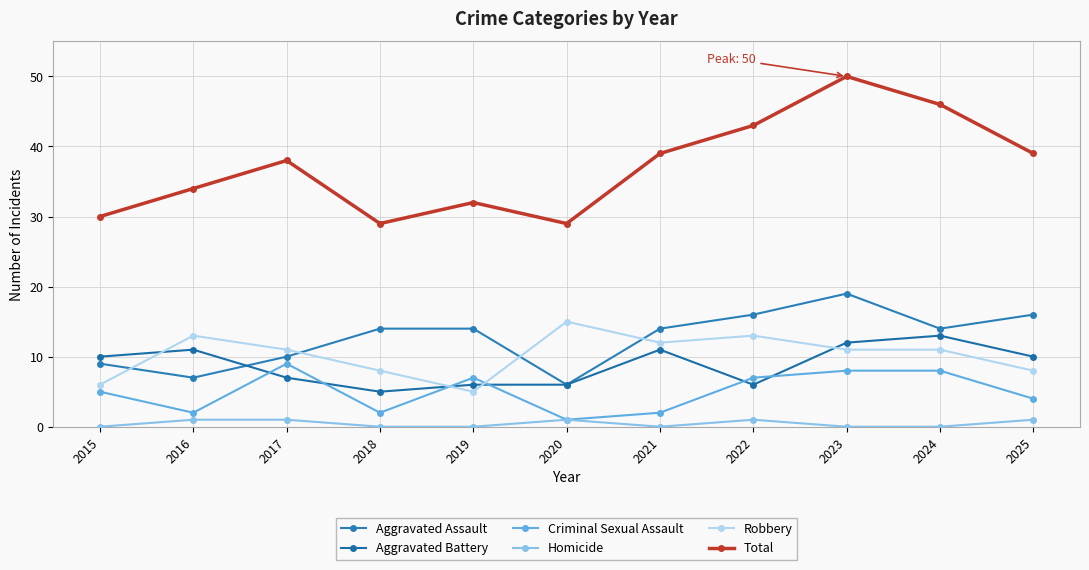

Reading left to right, extract all data points from this chart.

Aggravated Assault: 2015=9	2016=7	2017=10	2018=14	2019=14	2020=6	2021=14	2022=16	2023=19	2024=14	2025=16
Aggravated Battery: 2015=10	2016=11	2017=7	2018=5	2019=6	2020=6	2021=11	2022=6	2023=12	2024=13	2025=10
Criminal Sexual Assault: 2015=5	2016=2	2017=9	2018=2	2019=7	2020=1	2021=2	2022=7	2023=8	2024=8	2025=4
Homicide: 2015=0	2016=1	2017=1	2018=0	2019=0	2020=1	2021=0	2022=1	2023=0	2024=0	2025=1
Robbery: 2015=6	2016=13	2017=11	2018=8	2019=5	2020=15	2021=12	2022=13	2023=11	2024=11	2025=8
Total: 2015=30	2016=34	2017=38	2018=29	2019=32	2020=29	2021=39	2022=43	2023=50	2024=46	2025=39